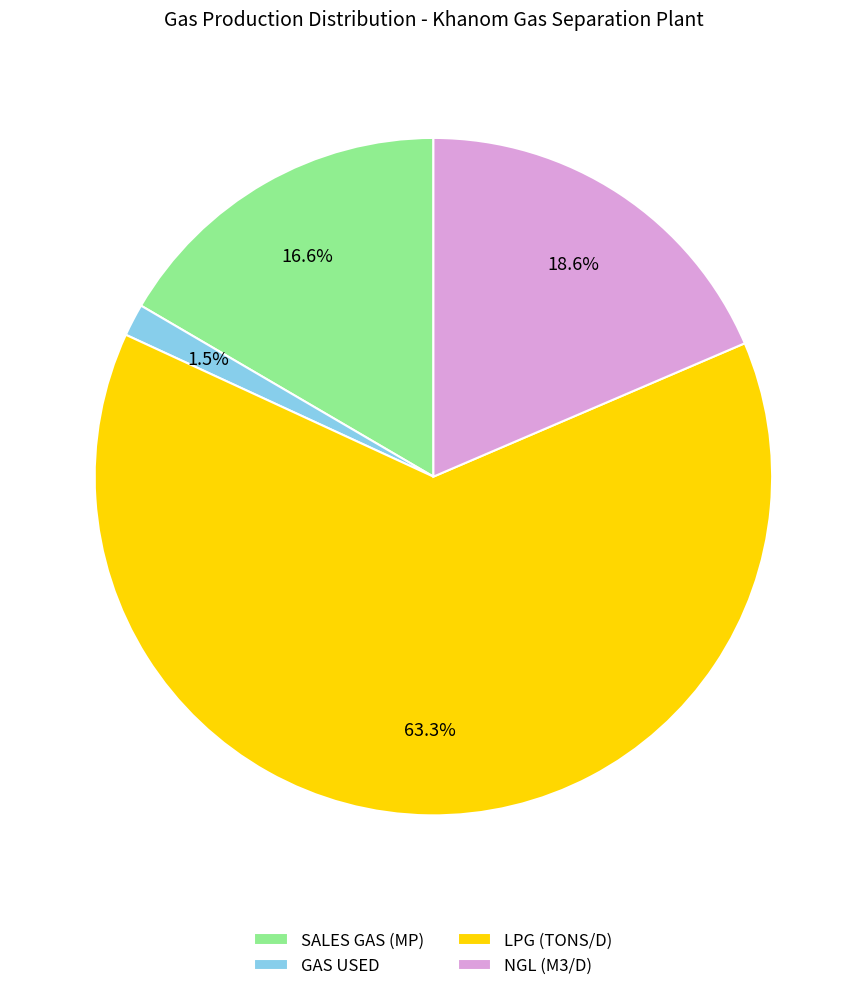

Which has a higher value, GAS USED or NGL (M3/D)?

NGL (M3/D)